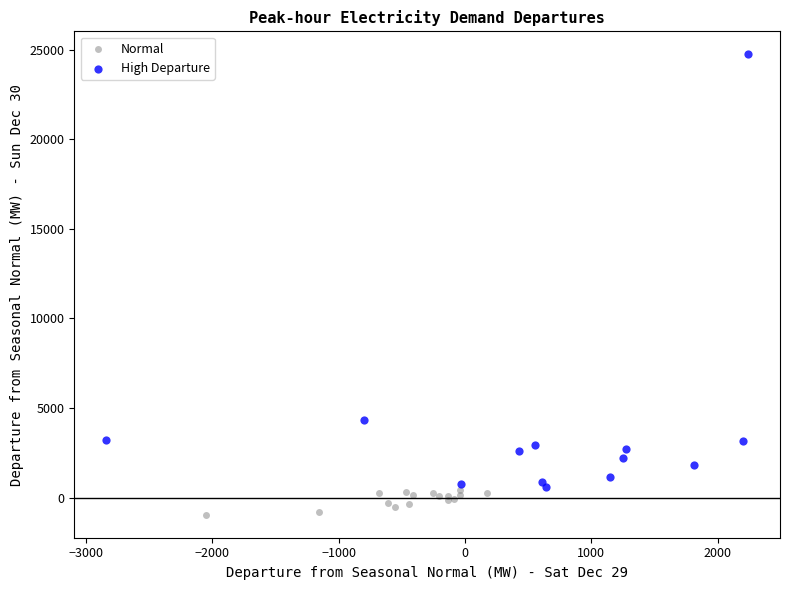

Which series has the widest spread of Y values?

High Departure